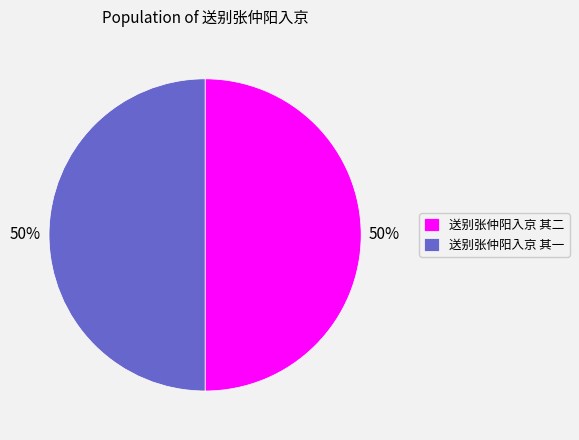

To the nearest percent, what is the combined percentage of 送别张仲阳入京 其一 and 送别张仲阳入京 其二?

100%